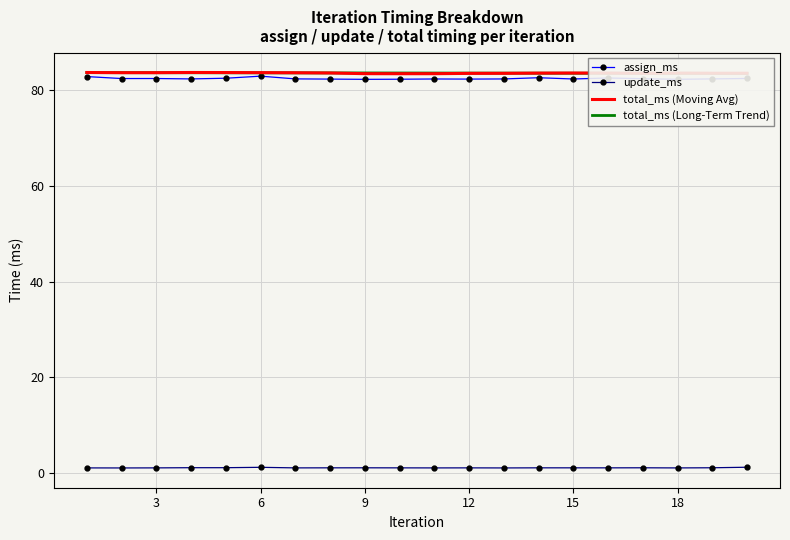

Is it true that total_ms (Moving Avg) equals 142.0 at 9?

False